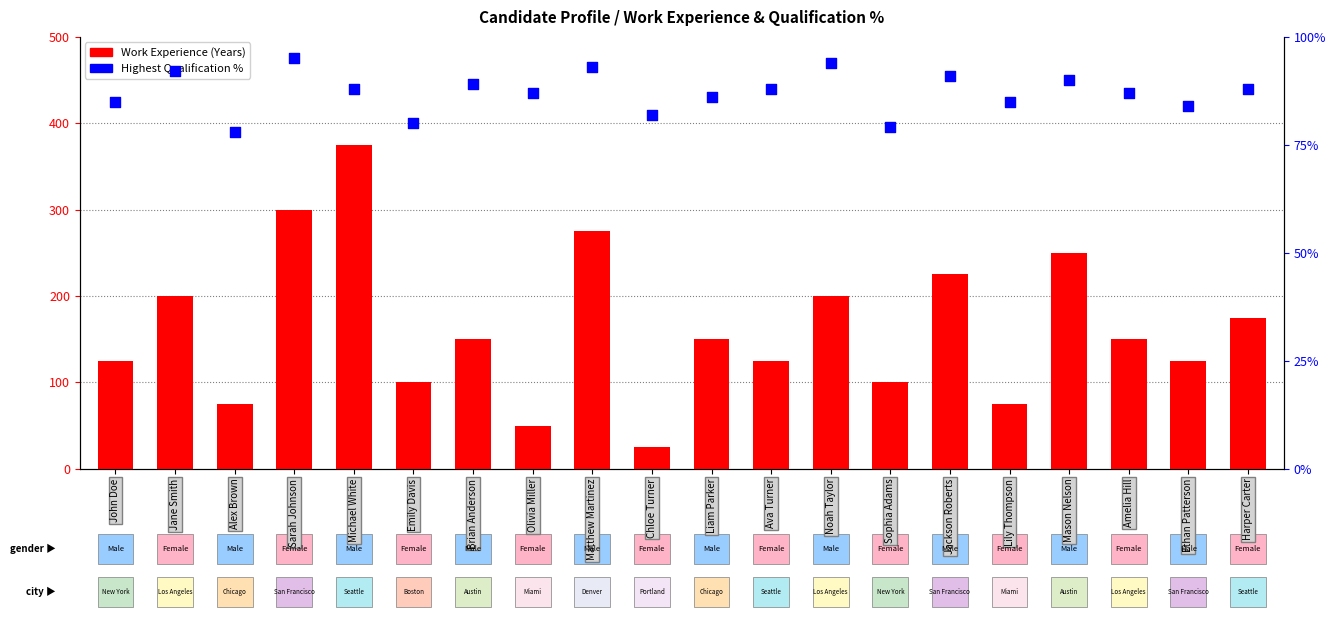

At which category is the sum across all series the highest?

Michael White